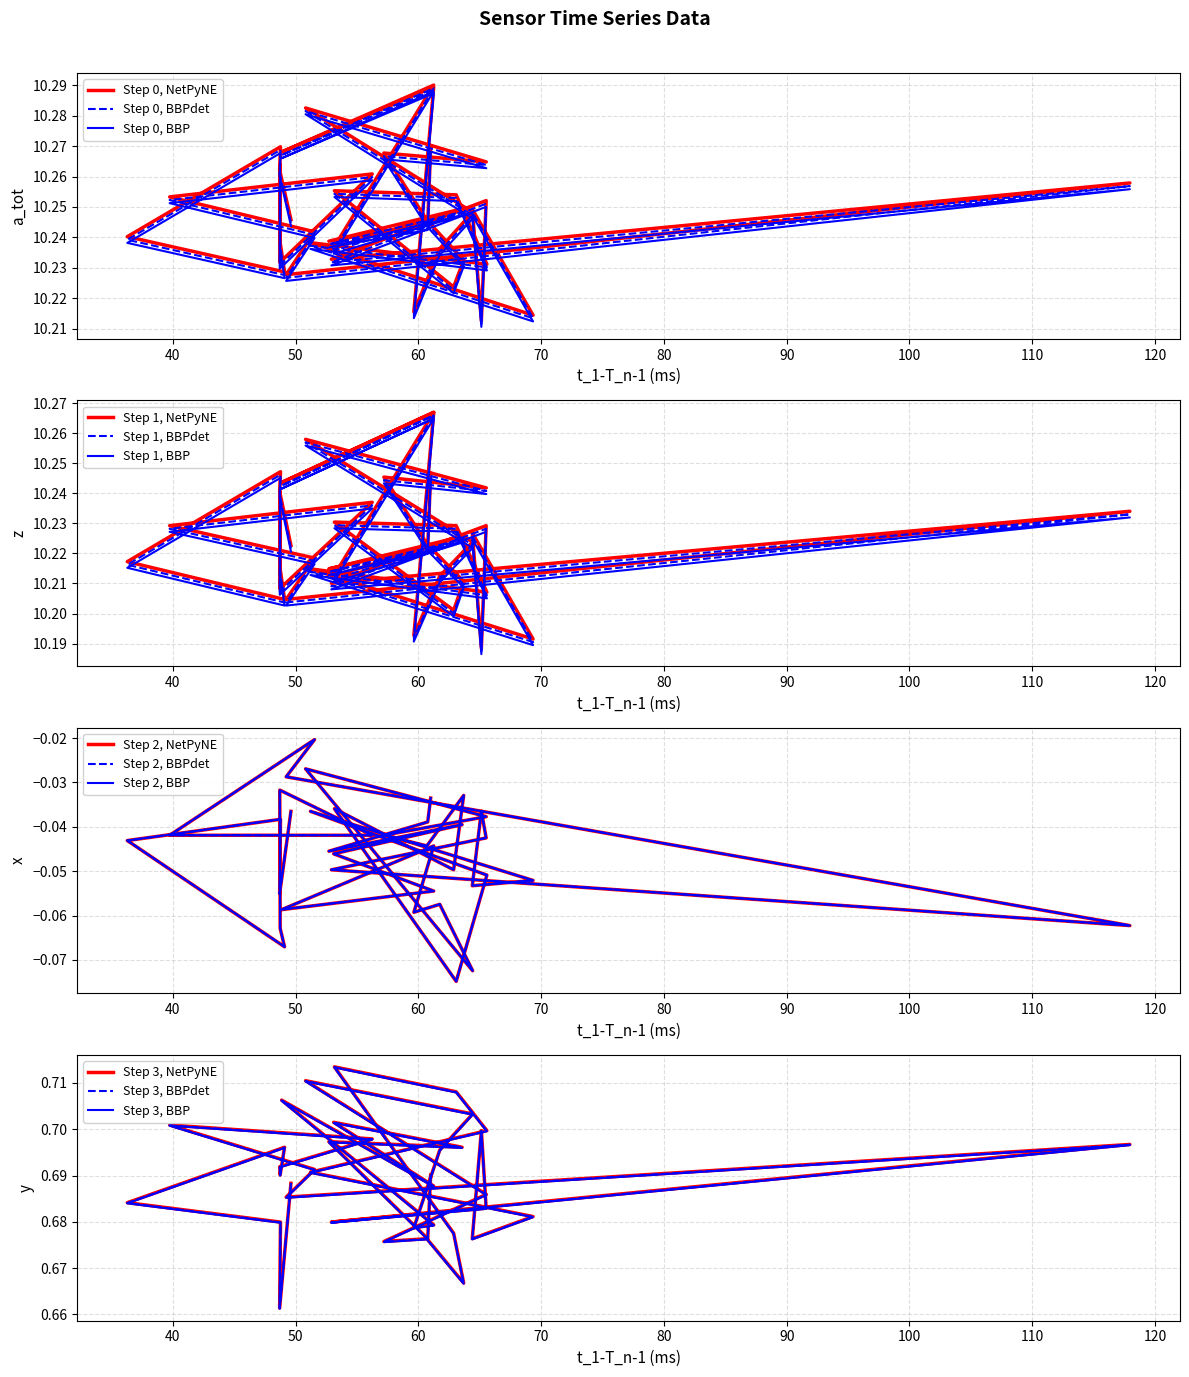

Is the value of y_col at 30 greater than the value of x_col at 11?

Yes